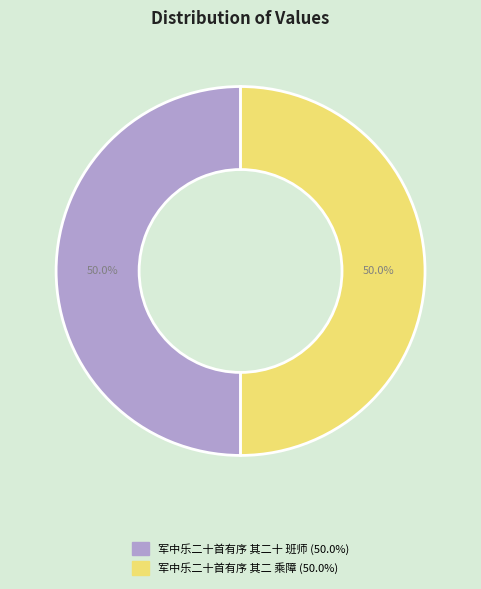

What is the ratio of the value at 军中乐二十首有序 其二十 班师 to the value at 军中乐二十首有序 其二 乘障?

1.0